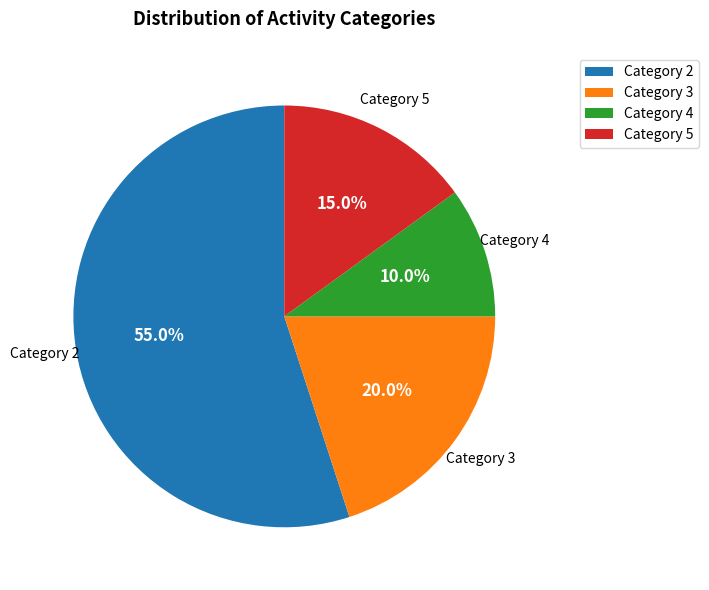

Does any single category account for the majority?

Yes